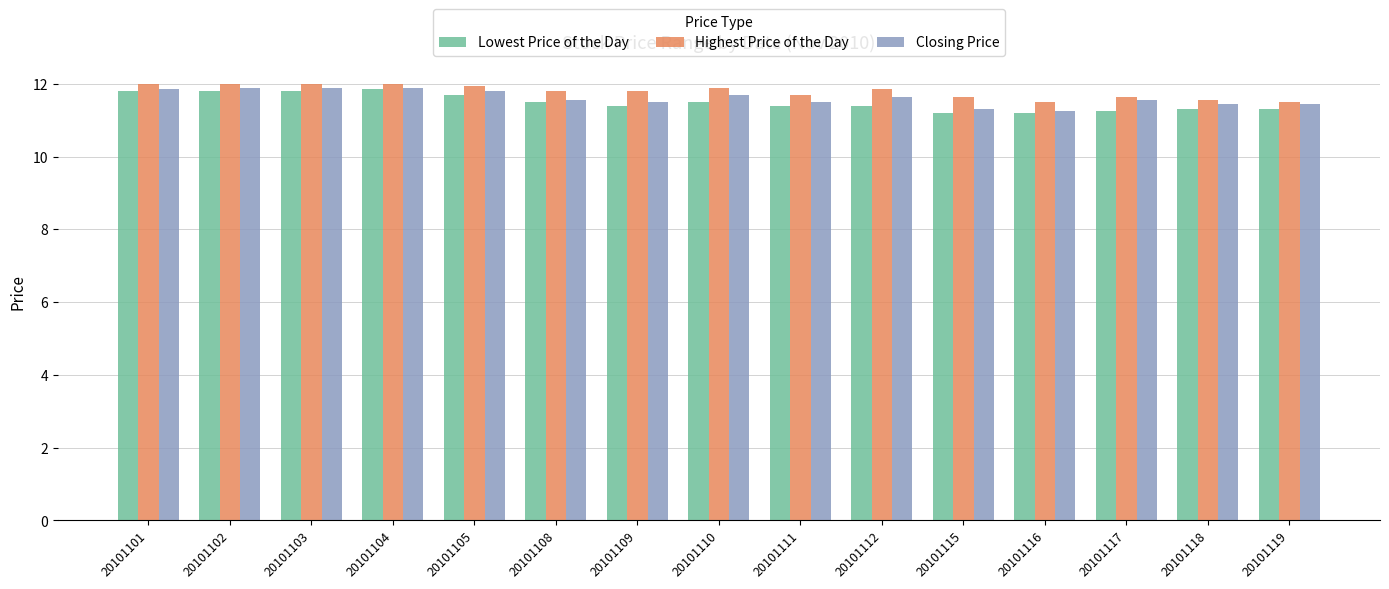

True or false: Closing Price has a value of 11.3 at 20101115.

True